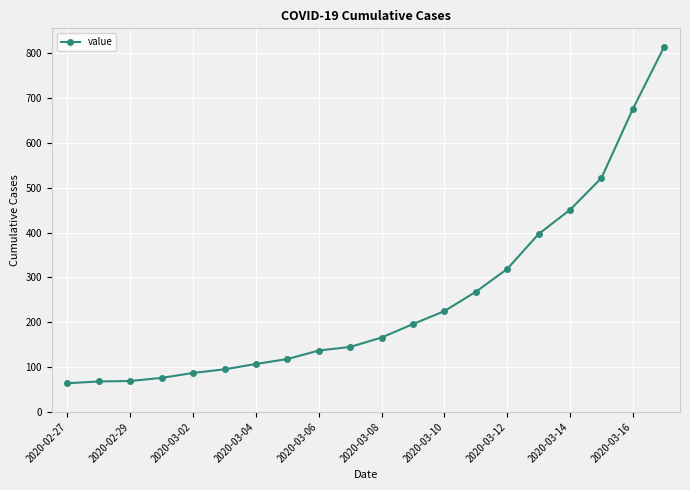

What is the minimum value shown in the chart?

64